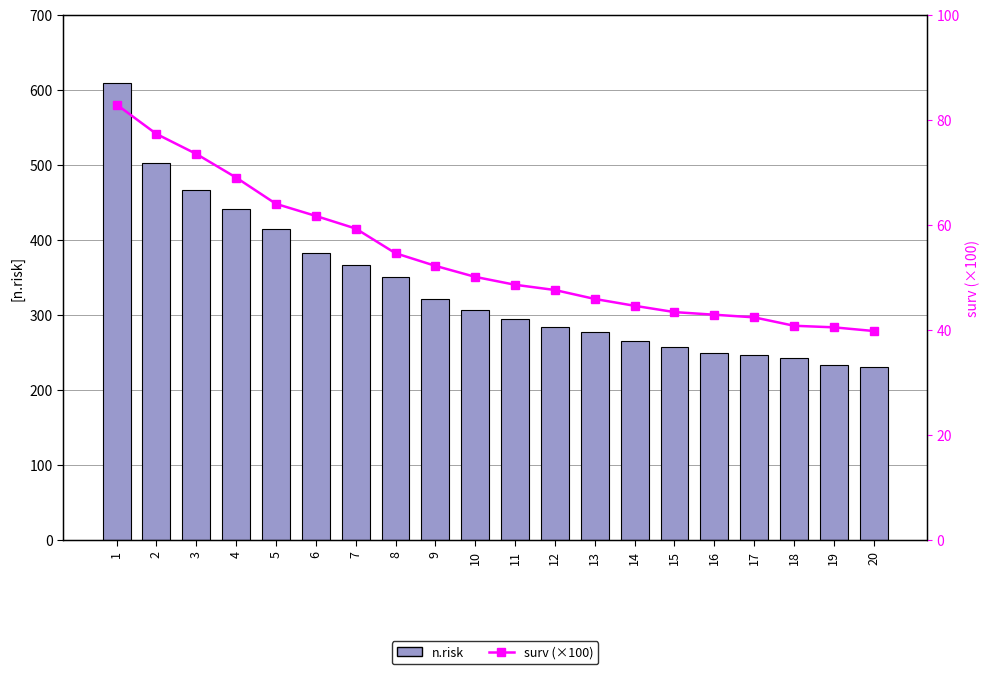

Which series has the widest spread of values?

n.risk